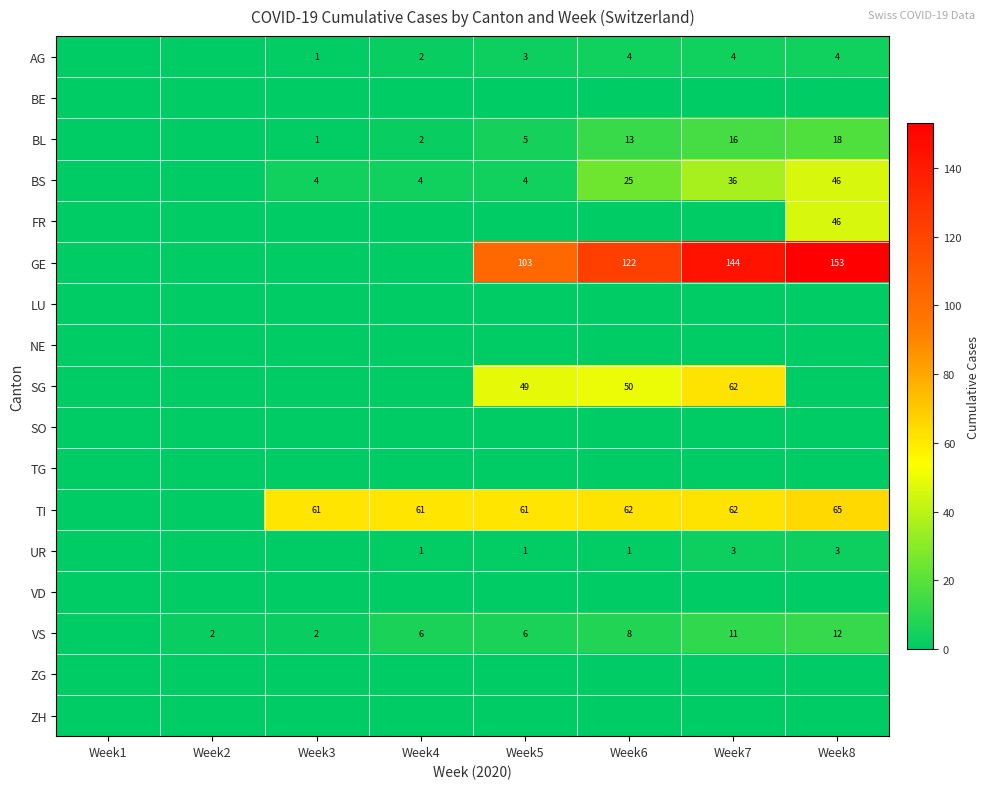

The value of BS at Week8 is 46. True or false?

True